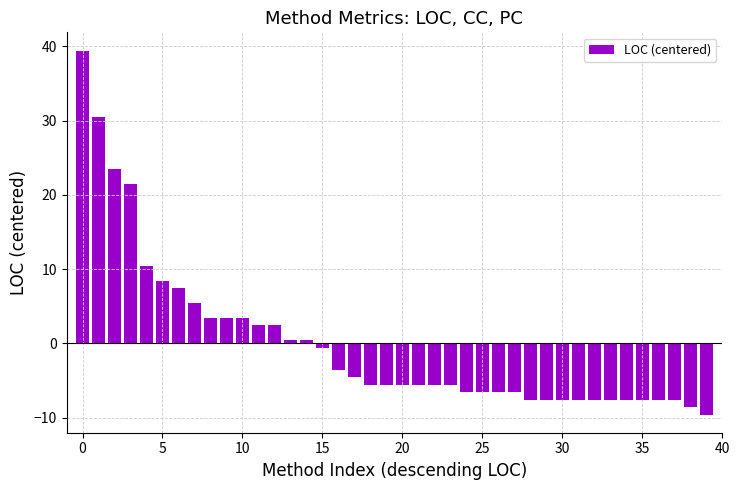

What is the greatest value displayed?

39.4